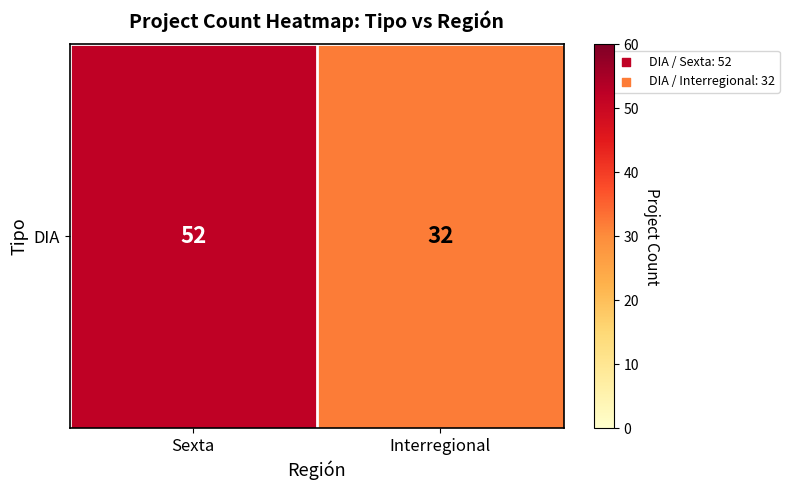

What is the change in value from Sexta to Interregional?

-20